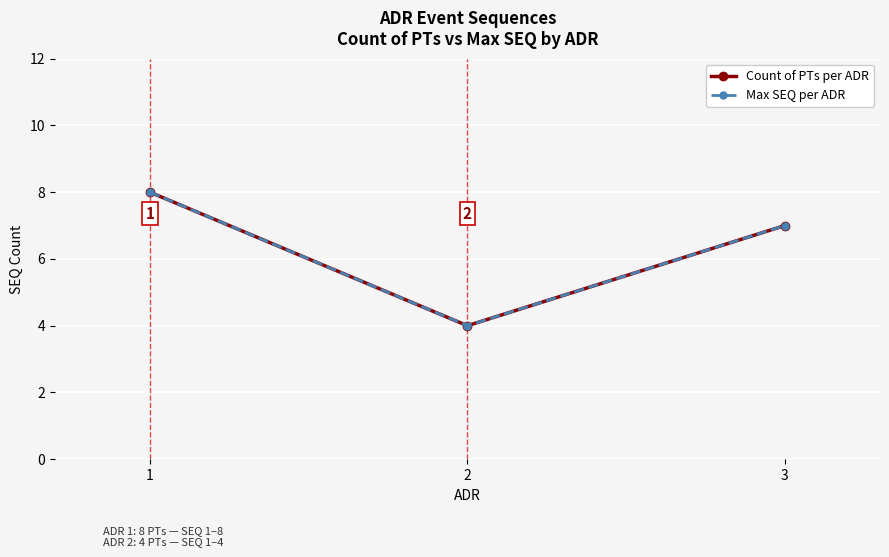

Is this an area chart (filled region under the line)?

No